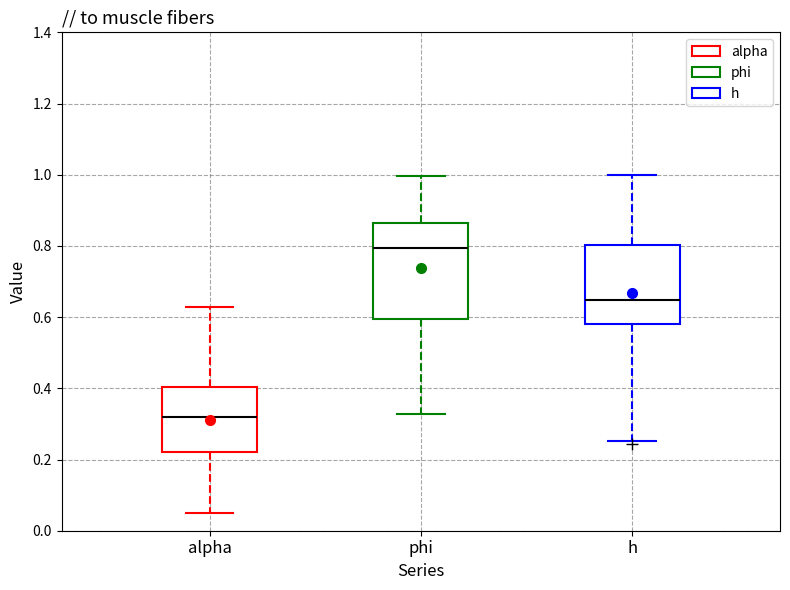

Reading left to right, transcribe this box plot: for each box, give where its median line is, the range the box spans, and where its two whiskers end, as read against the y-axis. The values are not printed on the chart, so give them approximately, as read against the axis.

alpha: median 0.32, box 0.22 to 0.40, whiskers 0.06 to 0.62
phi: median 0.80, box 0.60 to 0.86, whiskers 0.32 to 1.00
h: median 0.64, box 0.58 to 0.80, whiskers 0.26 to 1.00